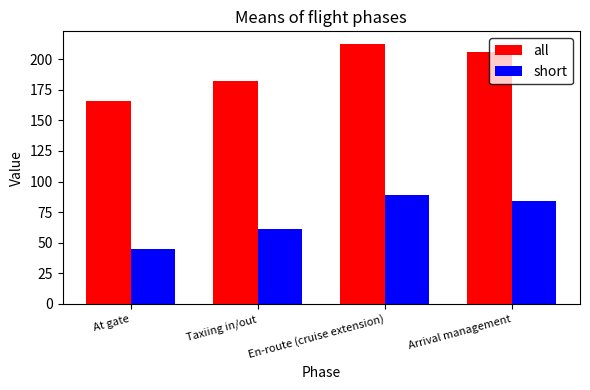

What is the minimum value for short?

45.0